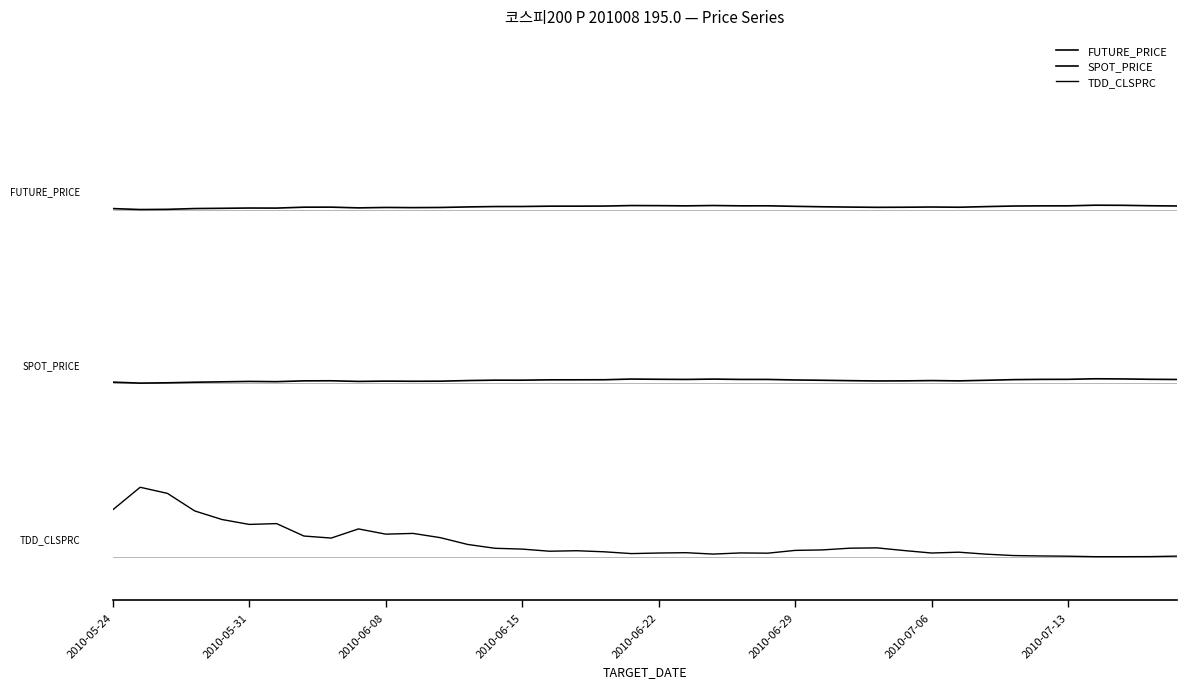

Reading left to right, transcribe all the data shown in this chart.

FUTURE_PRICE: 40.1	40.0	40.0	40.1	40.1	40.2	40.2	40.3	40.3	40.2	40.2	40.2	40.2	40.3	40.3	40.4	40.4	40.4	40.4	40.5	40.4	40.4	40.5	40.4	40.4	40.4	40.3	40.3	40.3	40.3	40.3	40.3	40.3	40.4	40.4	40.4	40.5	40.5	40.4	40.4
SPOT_PRICE: 20.1	20.0	20.0	20.1	20.1	20.2	20.2	20.3	20.3	20.2	20.2	20.2	20.2	20.3	20.3	20.3	20.4	20.4	20.4	20.5	20.4	20.4	20.5	20.4	20.4	20.4	20.3	20.3	20.2	20.3	20.3	20.3	20.3	20.4	20.4	20.4	20.5	20.5	20.4	20.4
TDD_CLSPRC: 5.4	8.0	7.3	5.3	4.3	3.7	3.8	2.4	2.1	3.2	2.6	2.7	2.2	1.4	1.0	0.9	0.6	0.7	0.6	0.4	0.4	0.5	0.3	0.4	0.4	0.7	0.8	1.0	1.0	0.7	0.4	0.5	0.3	0.1	0.1	0.1	0.0	0.0	0.0	0.1